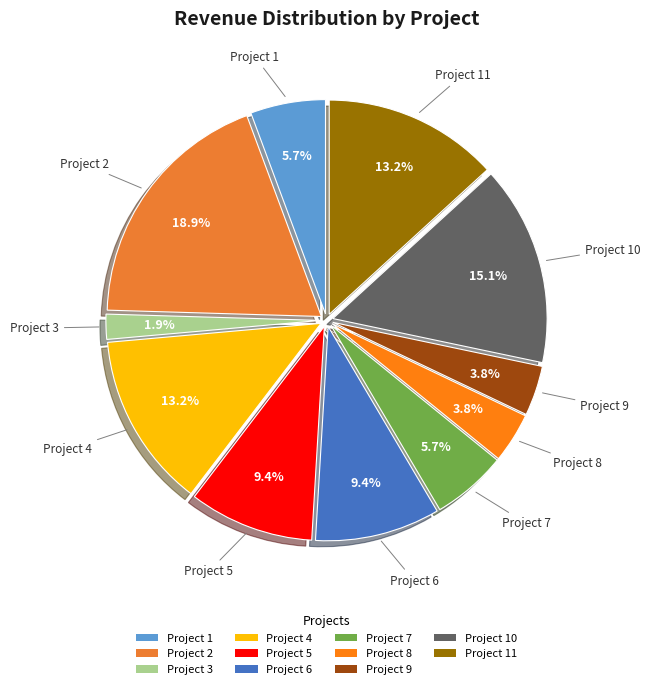

To the nearest percent, what percentage of the pie is Project 11?

13%